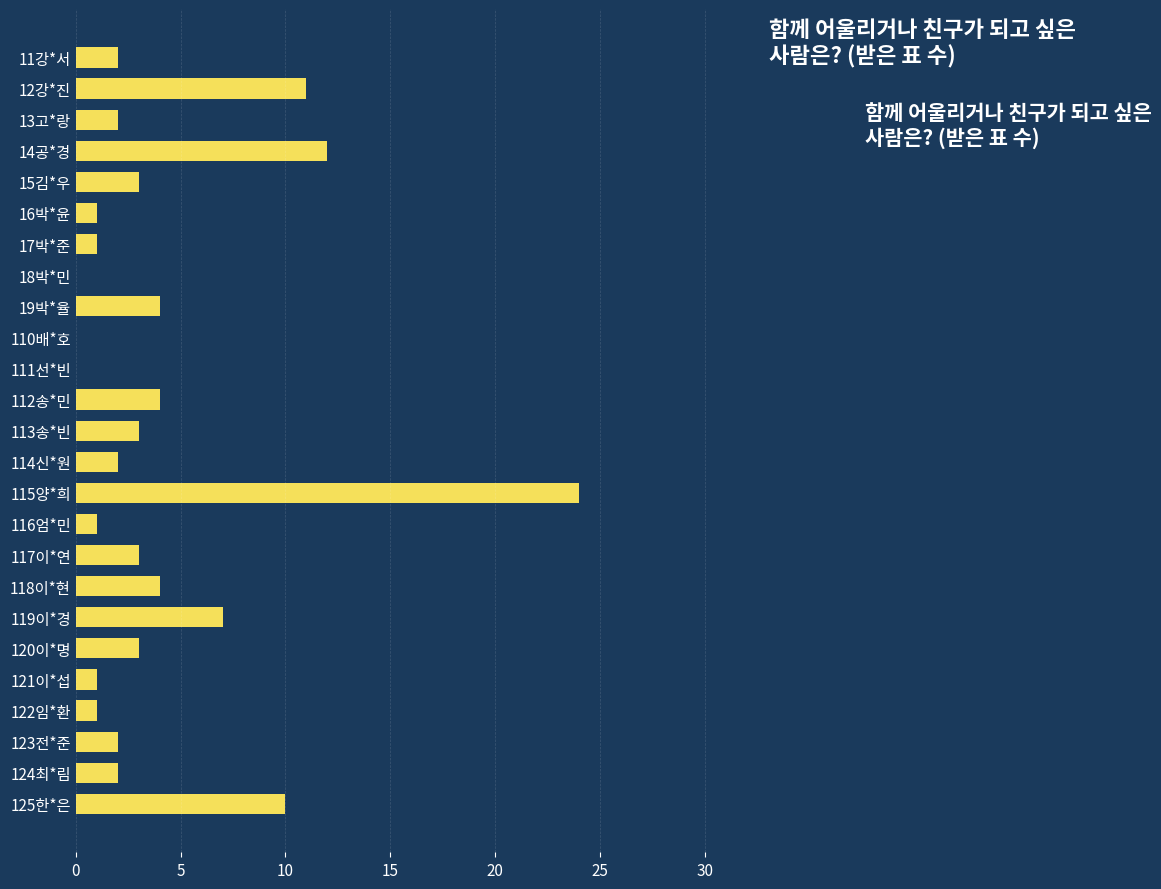

Is it true that the value at 18박*민 is 16?

False